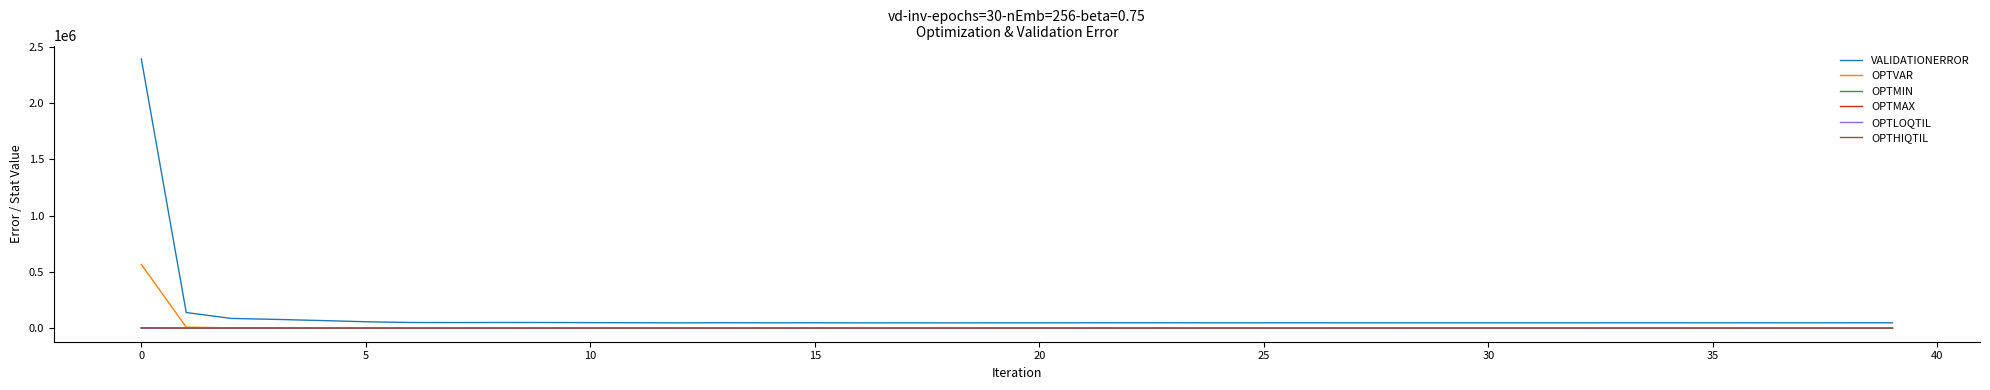

Is this an area chart (filled region under the line)?

No